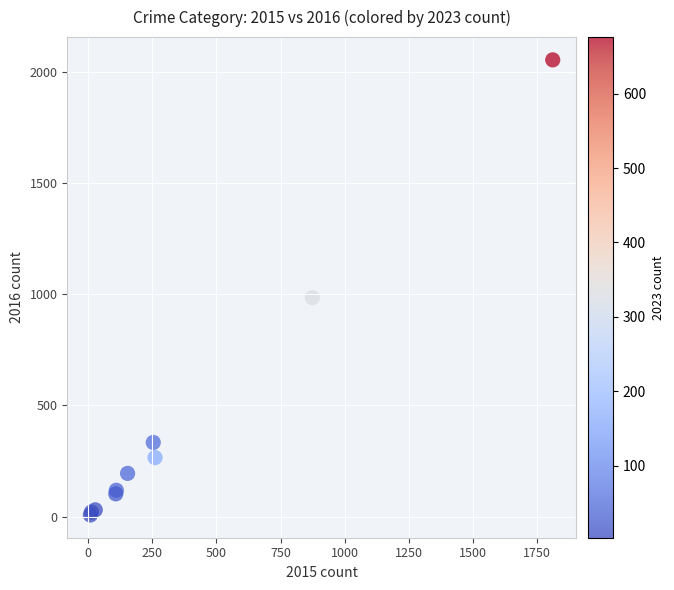

What Y value in the scatter plot is closest to 1030?

984